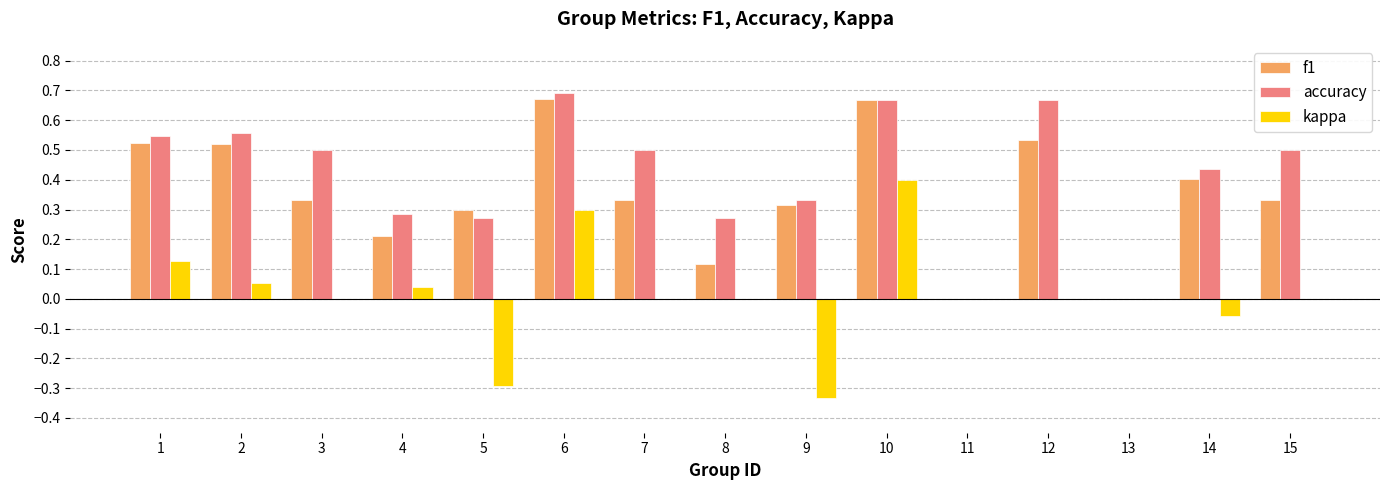

True or false: kappa has a value of 0.4 at 10.

True